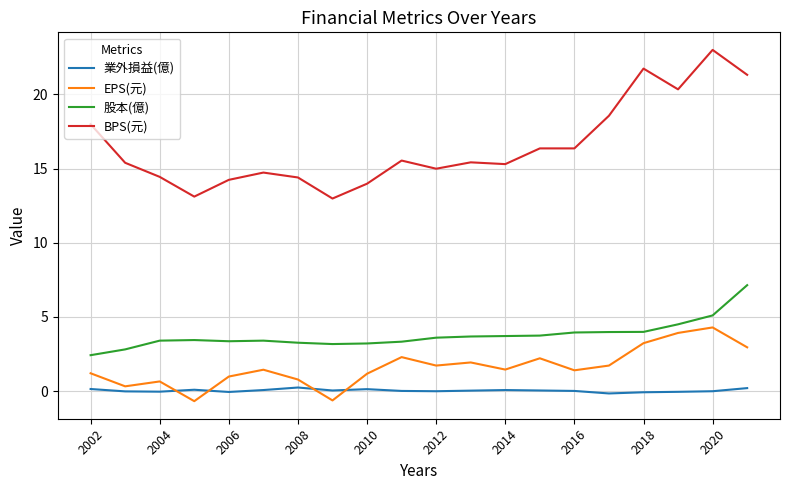

Which series has the largest total across all categories?

BPS(元)